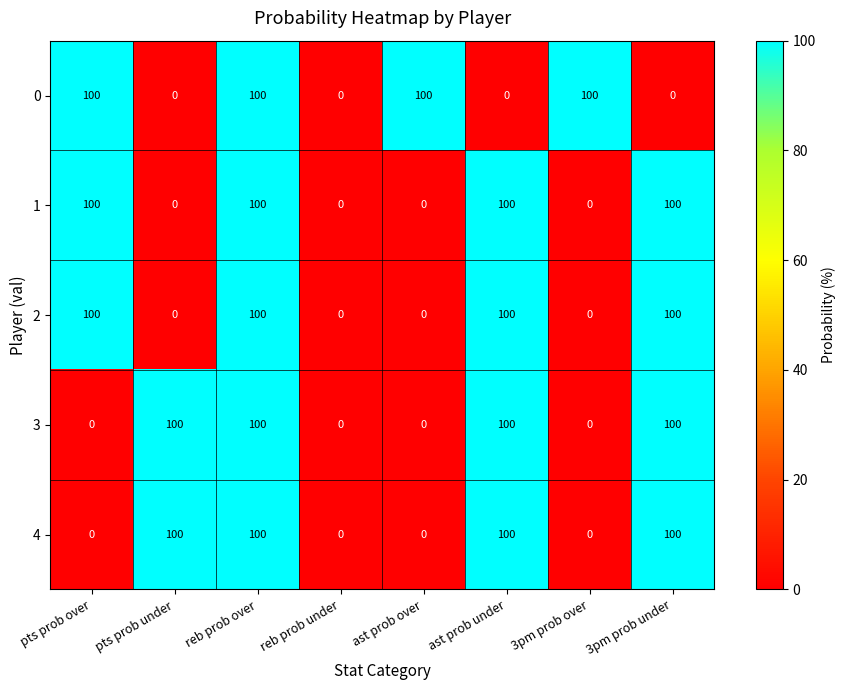

What is the difference between the maximum and second lowest values in the 4 series?

100